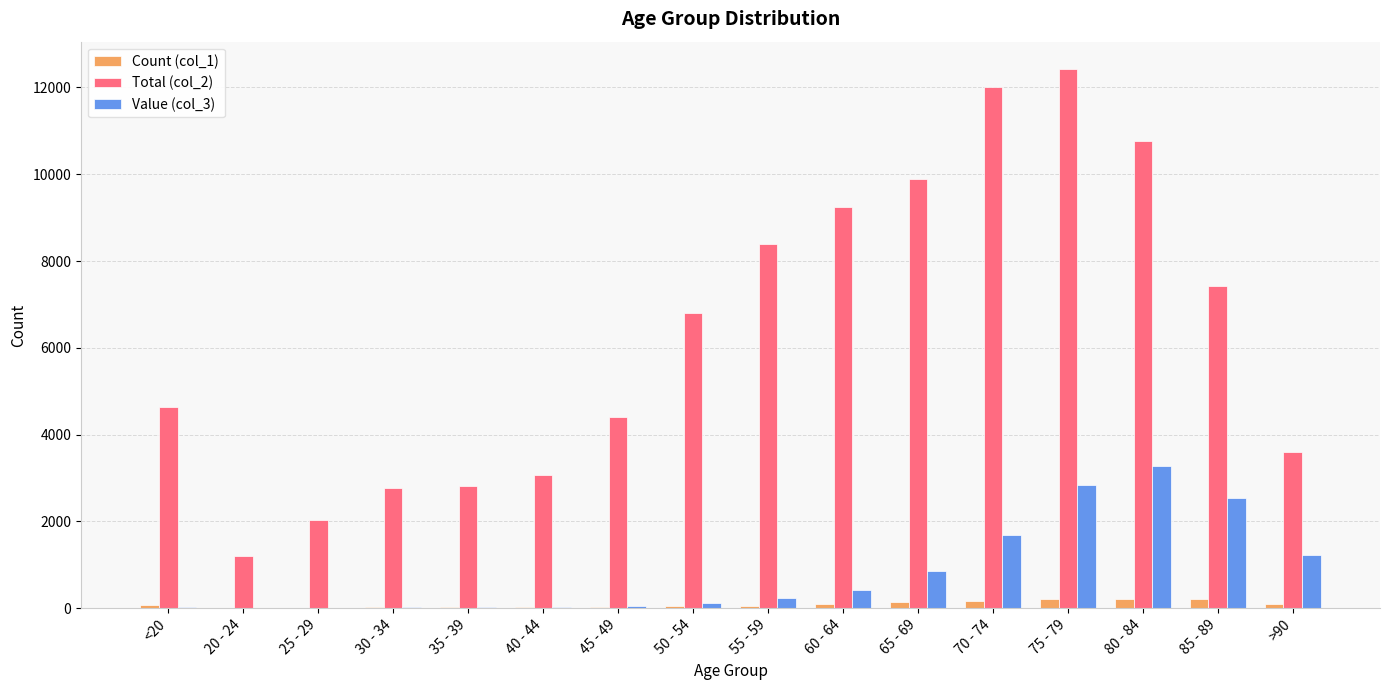

The value of Total (col_2) at >90 is 3604. True or false?

True